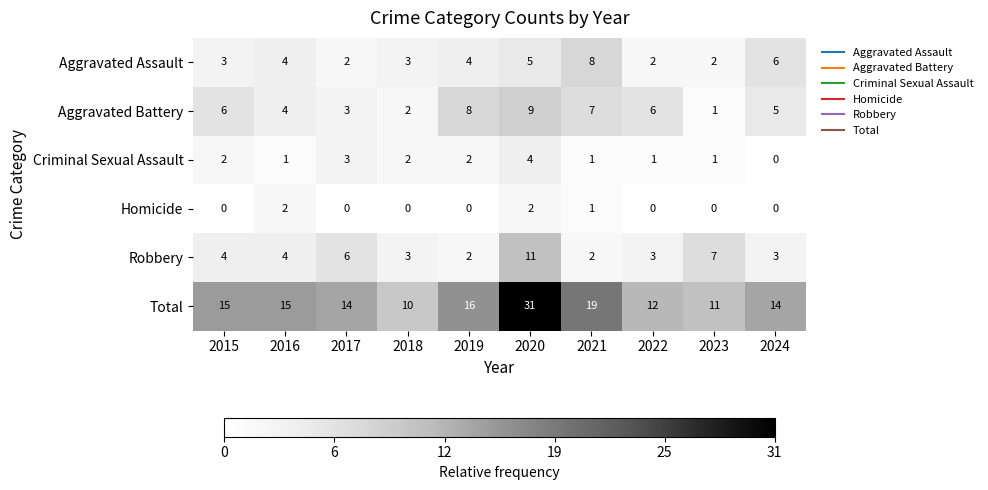

At how many categories does at least one series exceed 0?

10